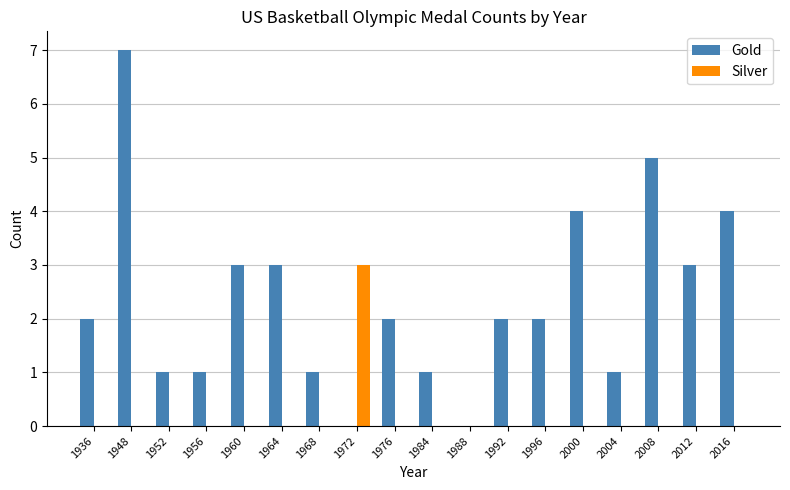

What is the spread (max minus min) of values at 2016?

4